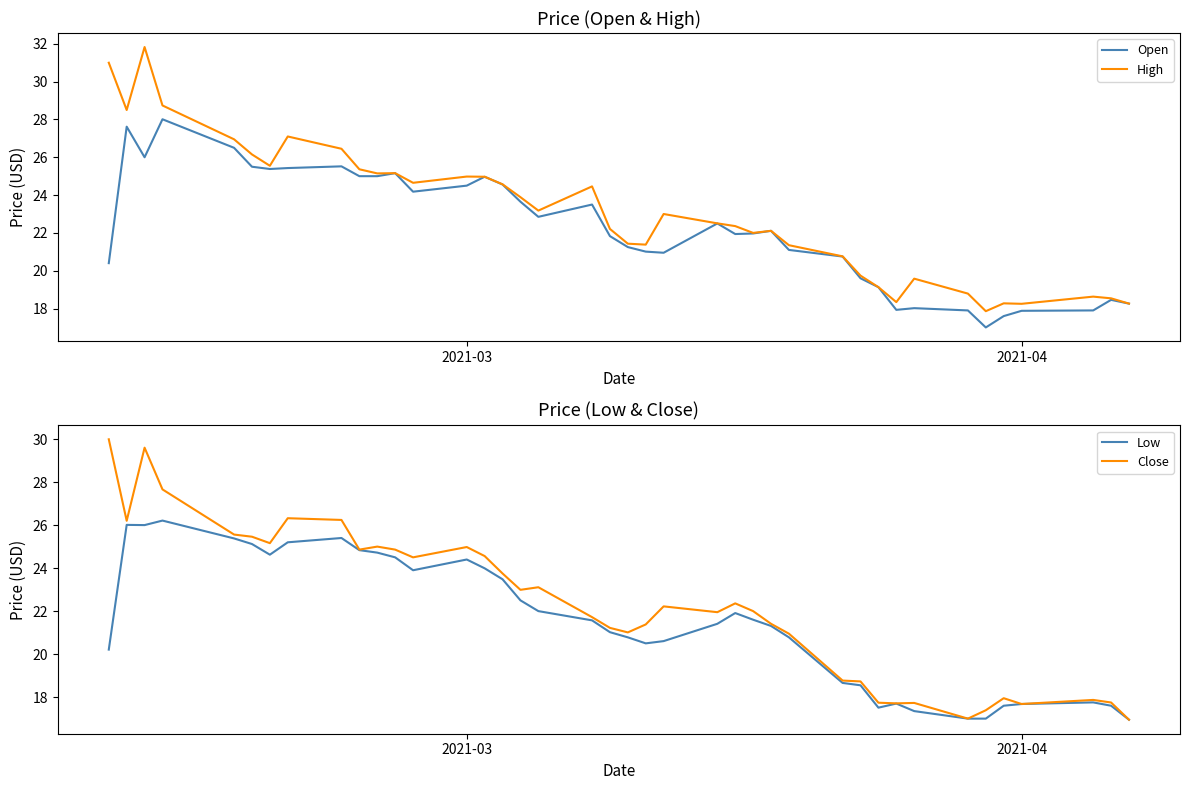

In Low, how many points are lower than both neighbors (excluding endpoints)?

5